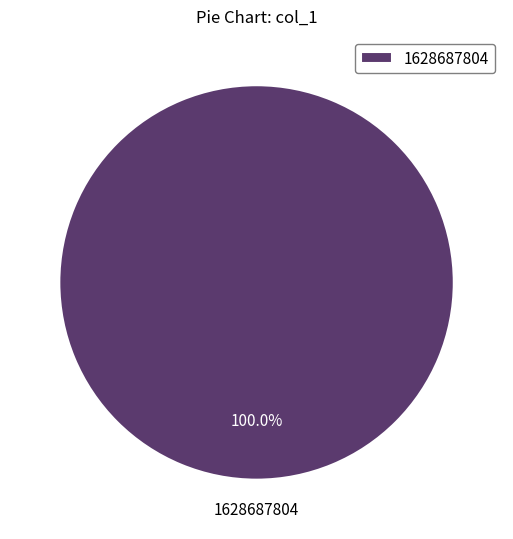

Rank the categories by value from lowest to highest.

1628687804